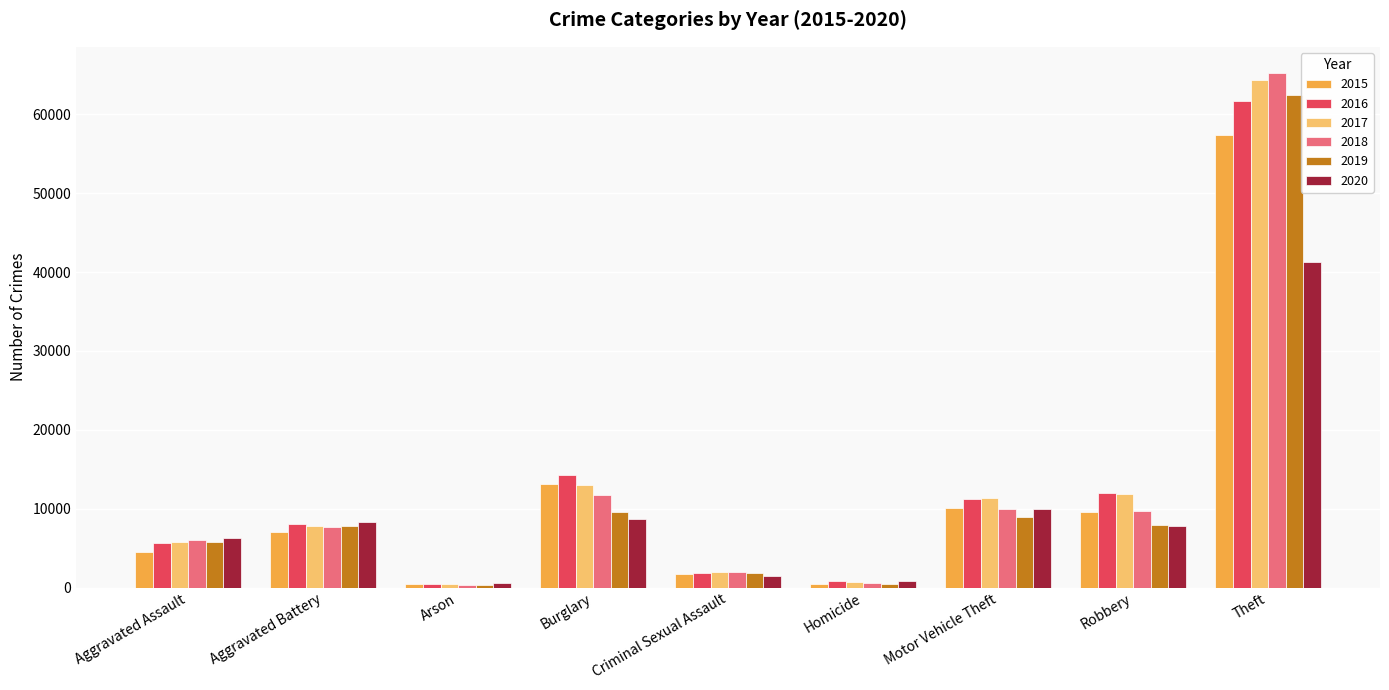

Which series has the largest range (max minus min)?

2018